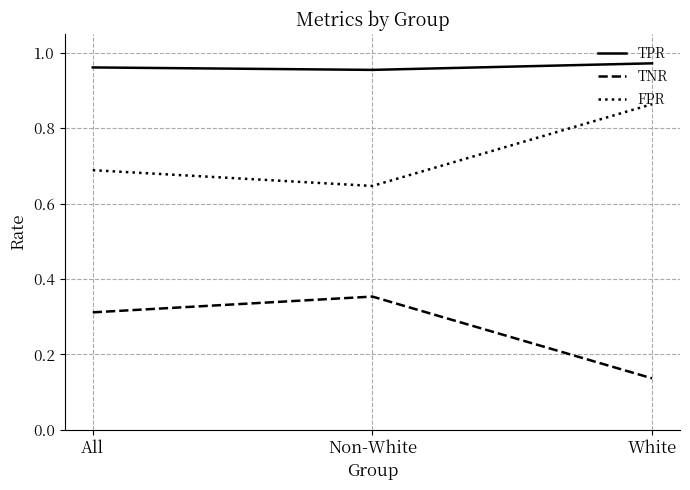

At which label does FPR reach its minimum?

Non-White